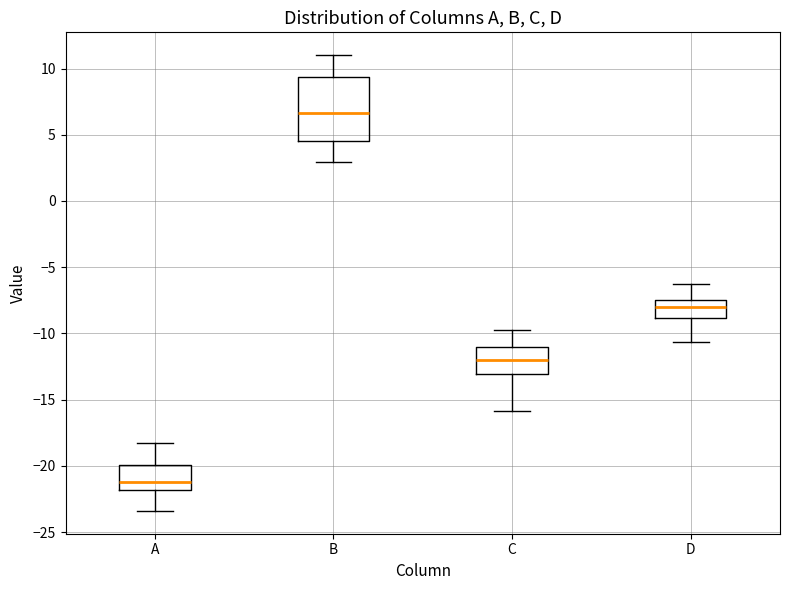

Where does the median line of the box for C sit on the y-axis? The values are not printed on the chart, so give them approximately, as read against the axis.

-12.0